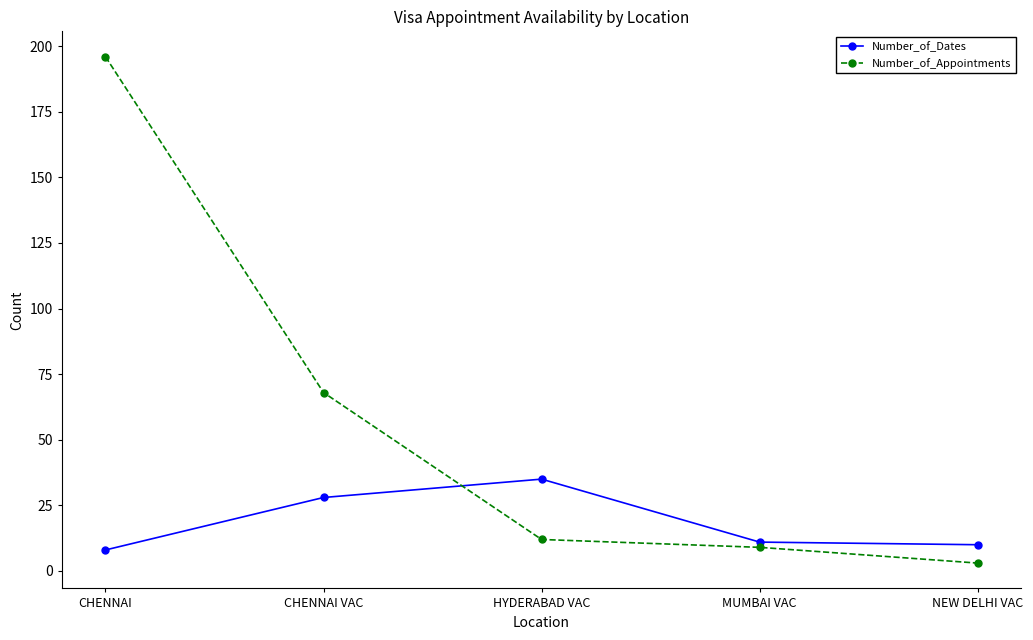

The Number_of_Appointments series shows 9 at MUMBAI VAC. True or false?

True